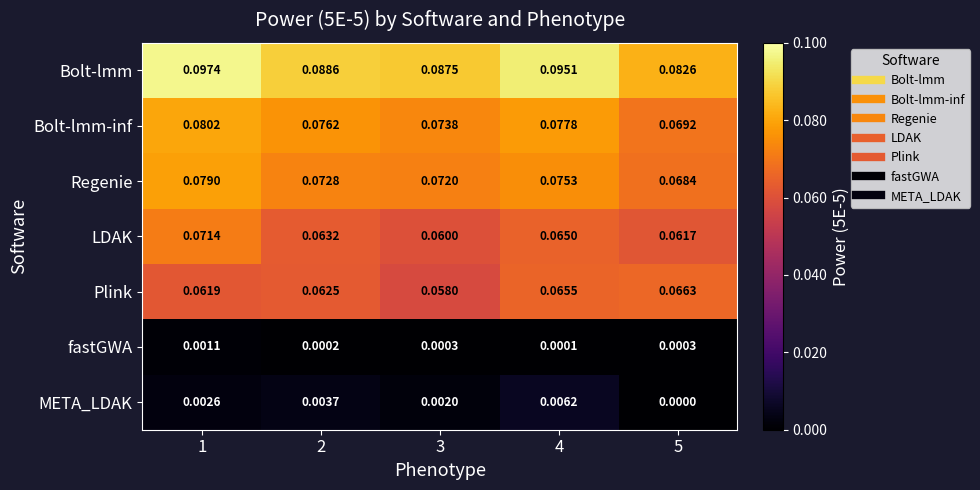

Which series has the largest total across all categories?

Bolt-lmm